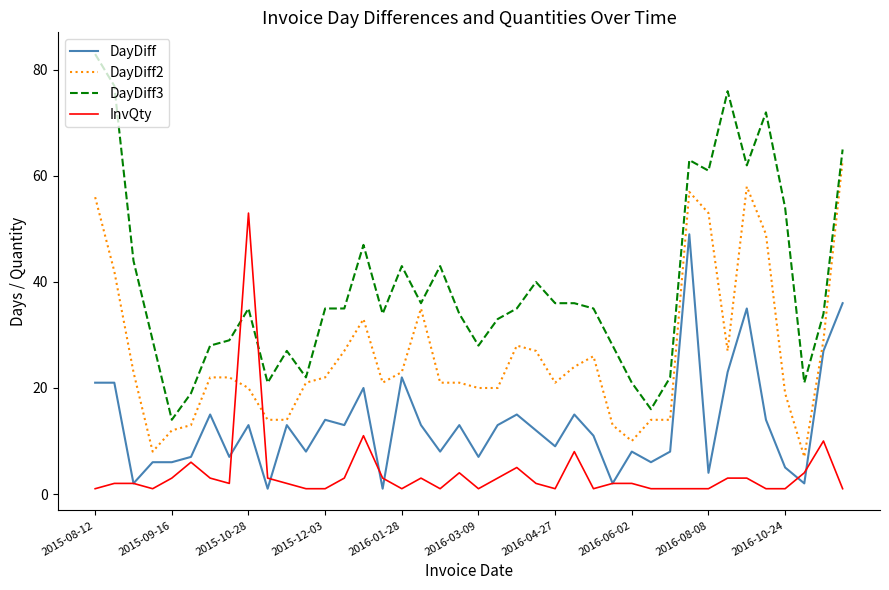

Which series has the widest spread of values?

DayDiff3